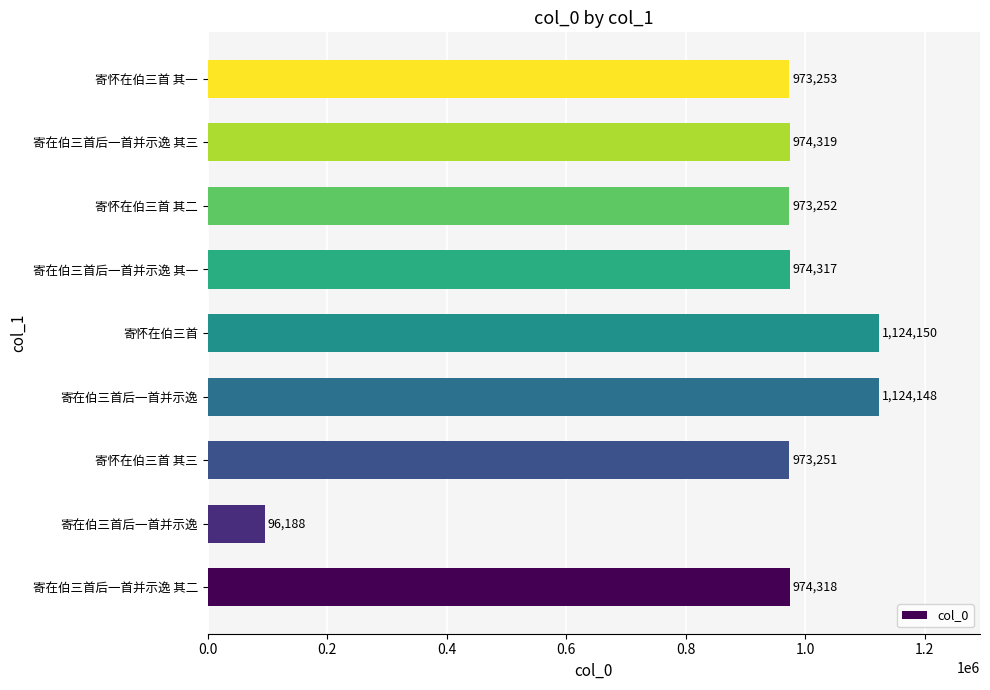

Count the number of data series in this chart.

1